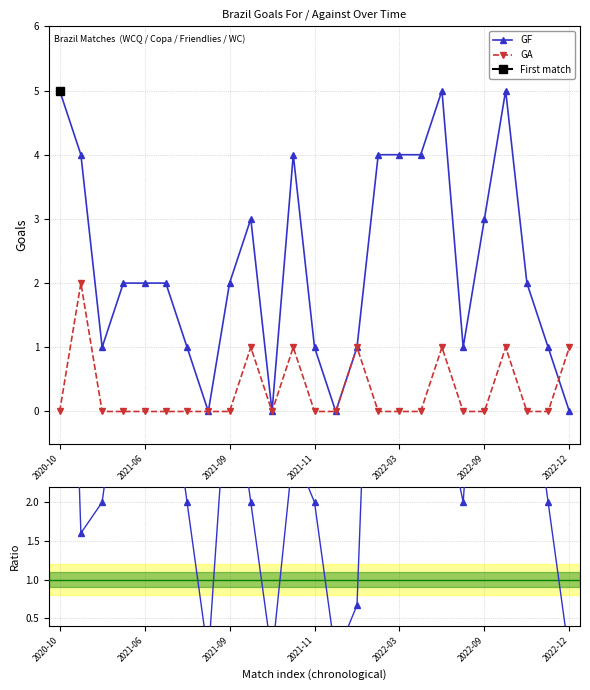

List the series in order of their overall mean, lowest first.

GA, GF, GF/(GA+0.5)